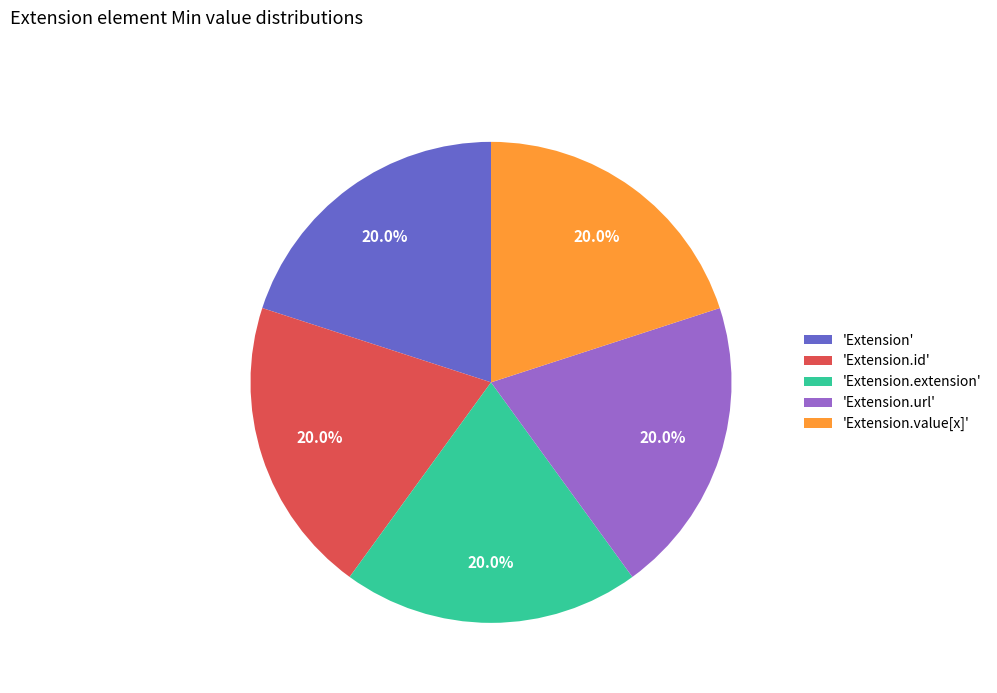

Approximately how many times larger is the value at 'Extension.extension' compared to 'Extension'?

1.0